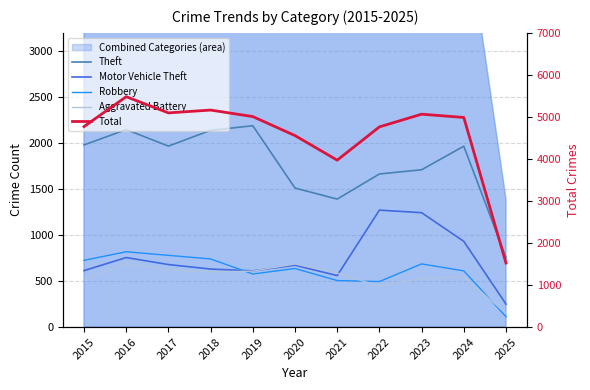

Which series has the largest total across all categories?

Total